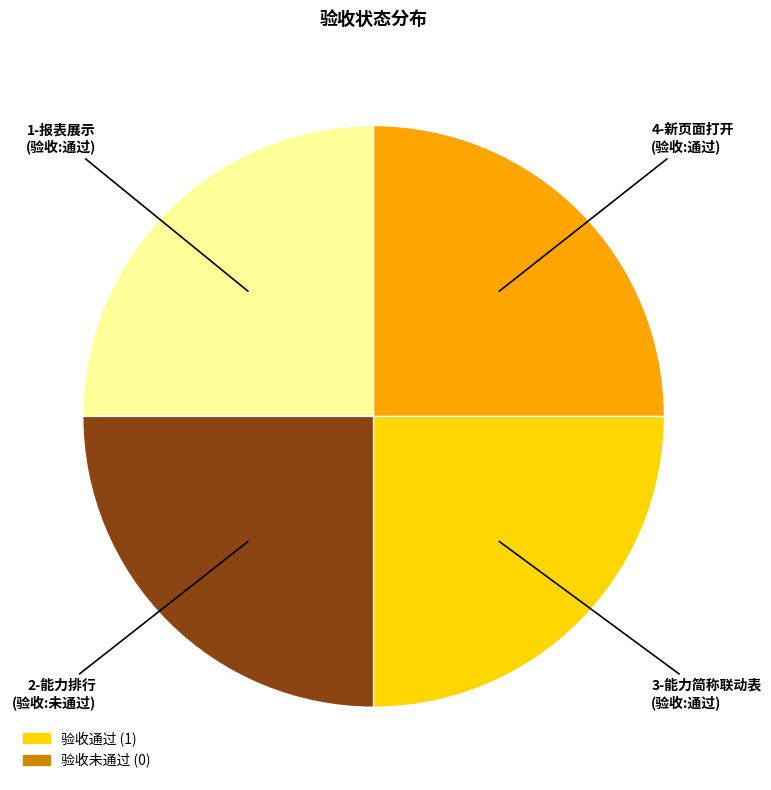

Does any single category account for the majority?

No